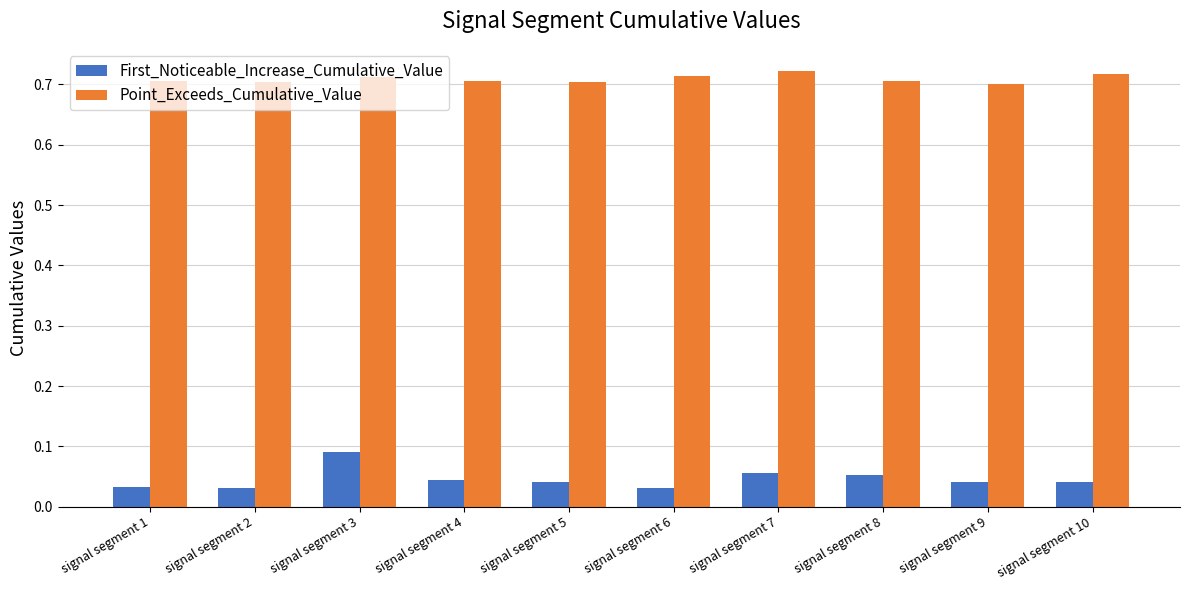

The value of Point_Exceeds_Cumulative_Value at signal segment 3 is 0.2. True or false?

False